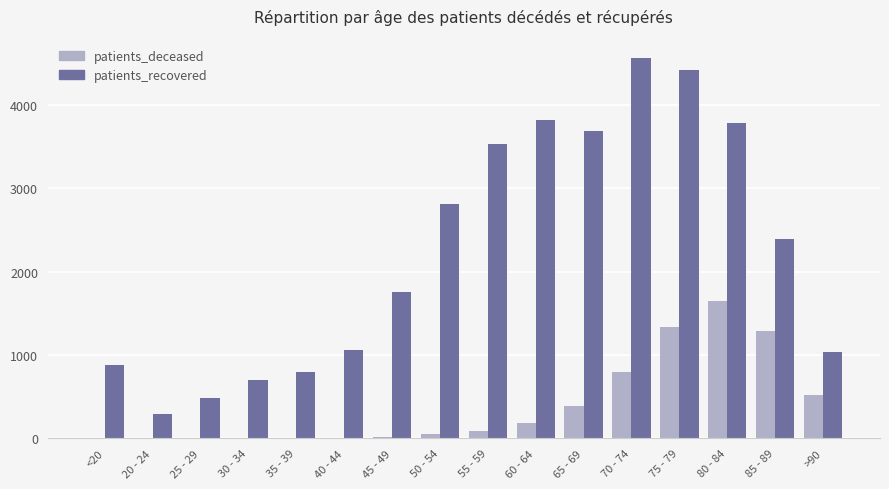

What is the average value of the patients_recovered series?

2250